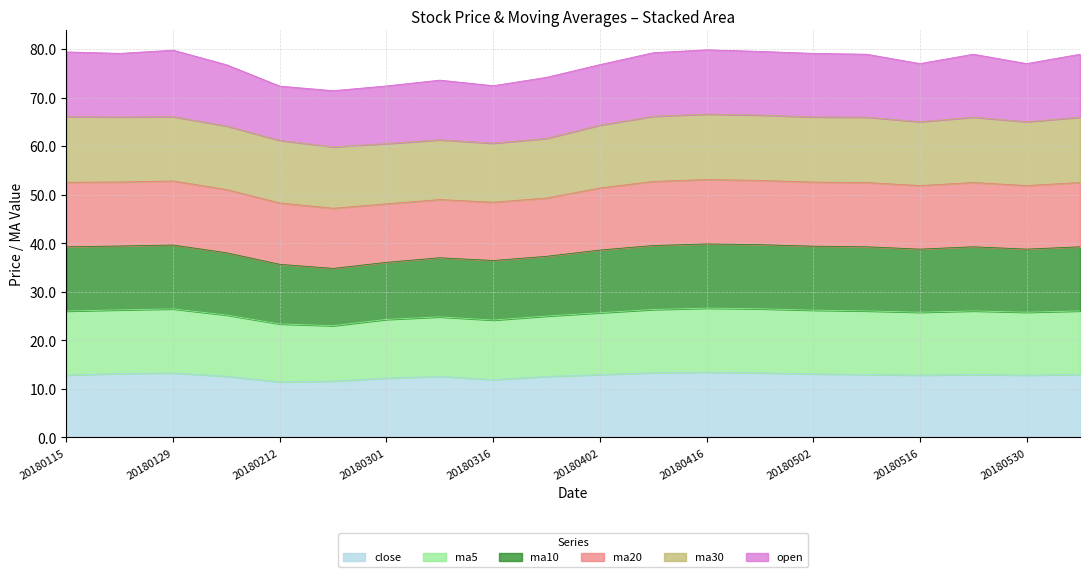

Does the chart display data point markers on the line(s)?

No